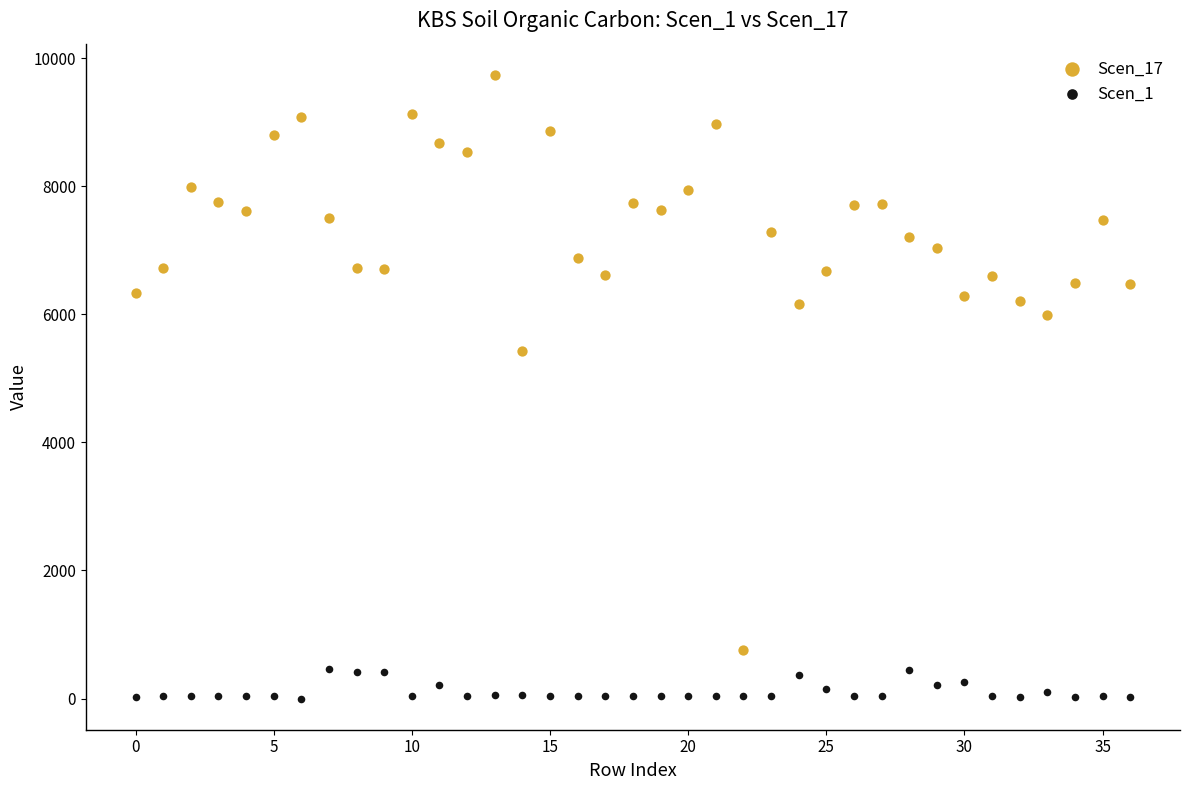

Which series reaches the maximum Y coordinate?

Scen_17